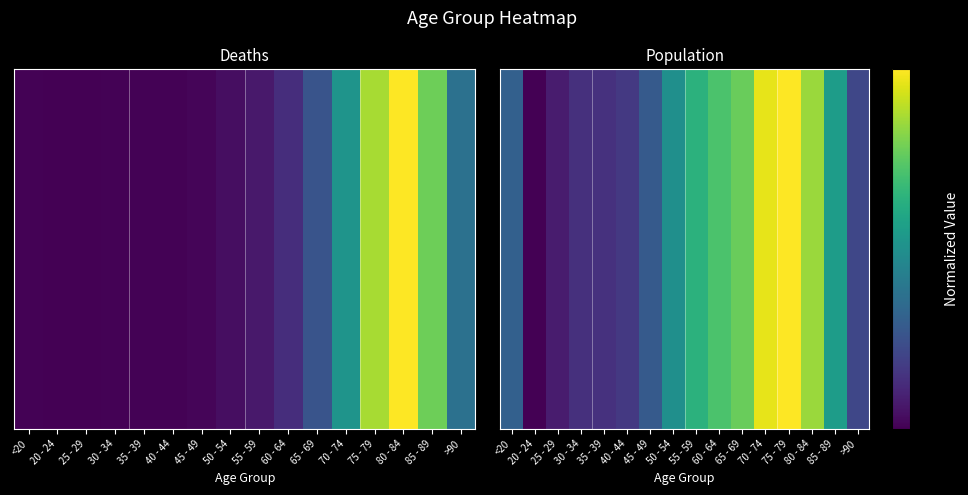

What is the greatest value displayed?

1.0